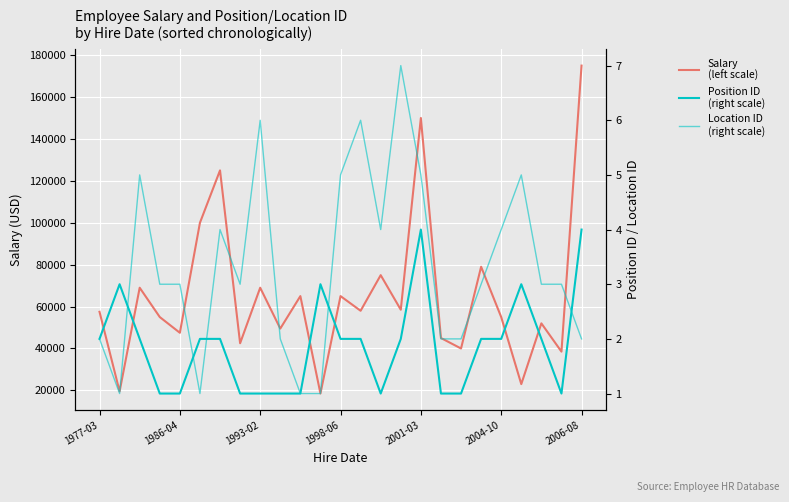

How many values in the Position ID (right scale) series are below 2?

10